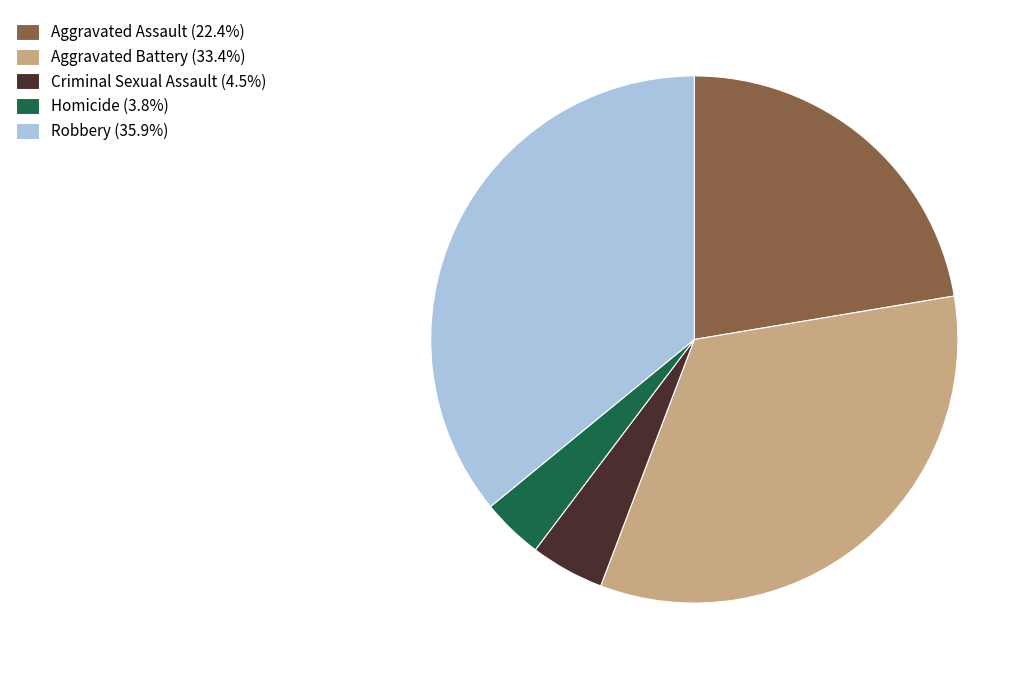

Rank the categories by value from lowest to highest.

Homicide, Criminal Sexual Assault, Aggravated Assault, Aggravated Battery, Robbery